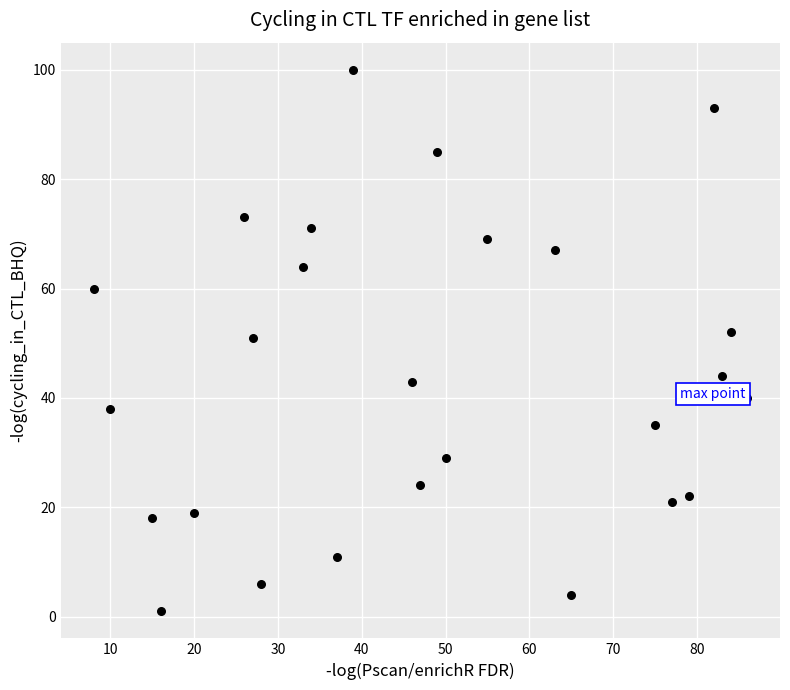

What is the range of X values (max minus min)?

78